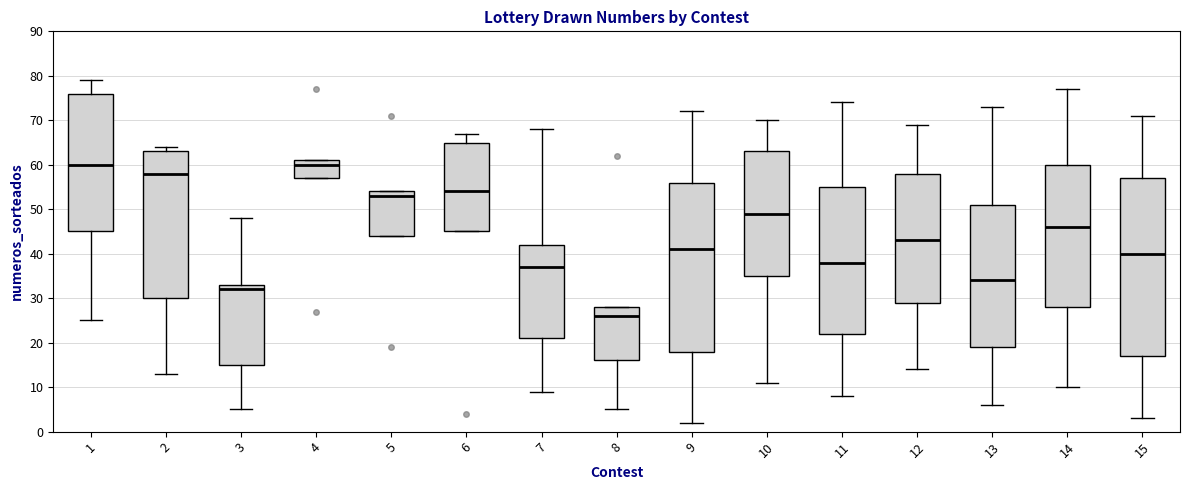

Where is the upper edge of the box at x = 13 on the y-axis? The values are not printed on the chart, so give them approximately, as read against the axis.

51